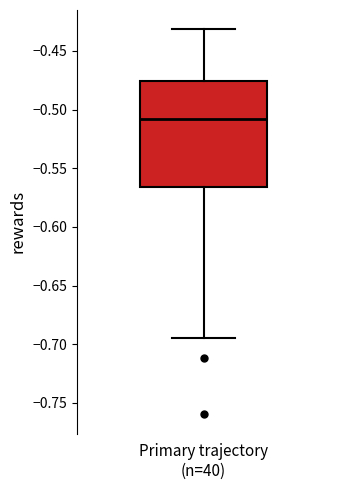

Transcribe this box plot: give where the median line is, the range the box spans, and where the two whiskers end, as read against the y-axis. The values are not printed on the chart, so give them approximately, as read against the axis.

median -0.510, box -0.565 to -0.475, whiskers -0.695 to -0.430